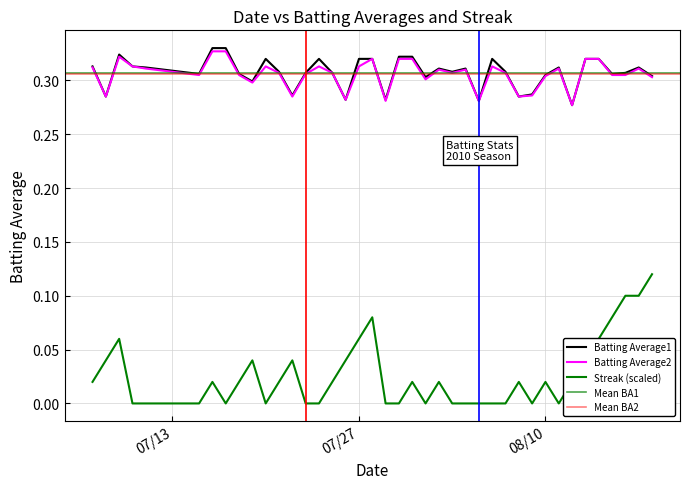

Rank the series at 2010-07-09 from lowest to highest value.

Streak, Batting Average2, Batting Average1